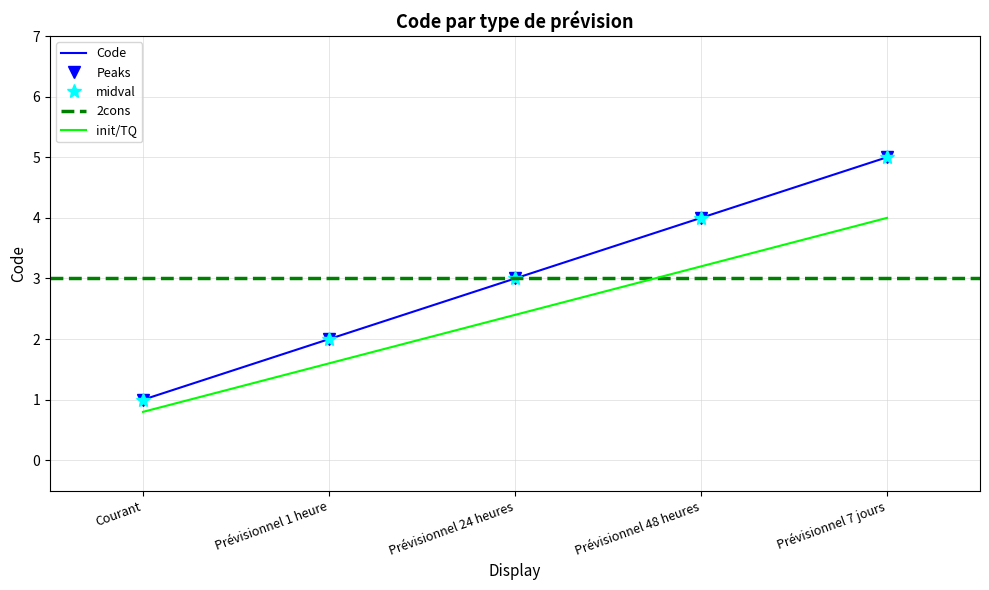

How many categories are shown in the chart?

5